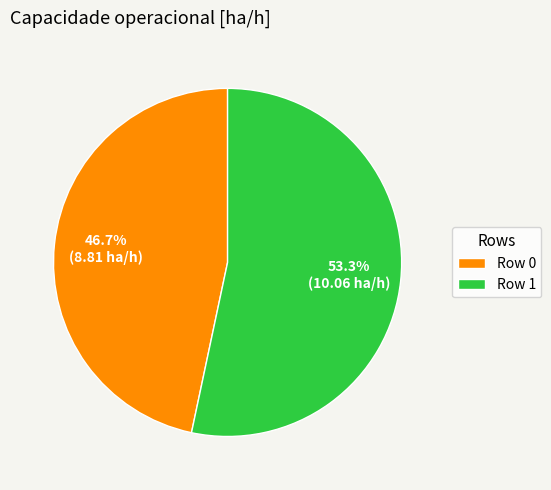

Does Row 1 represent more than half of the total?

Yes